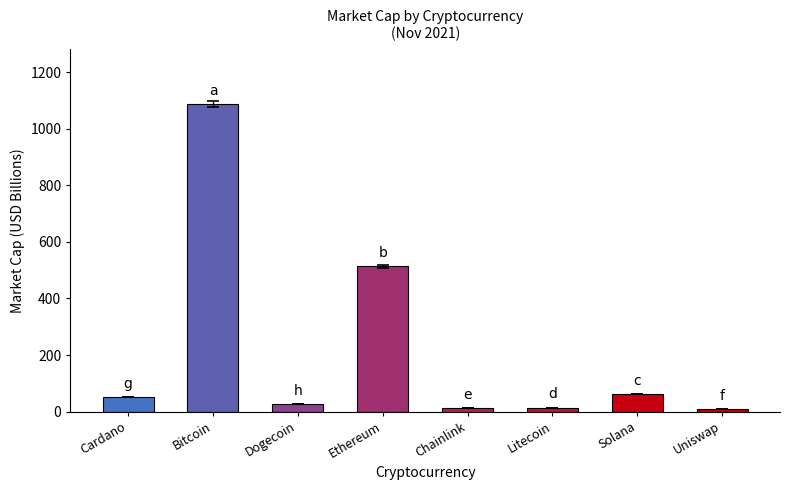

What is the label of the 5th bar from the left?

Chainlink